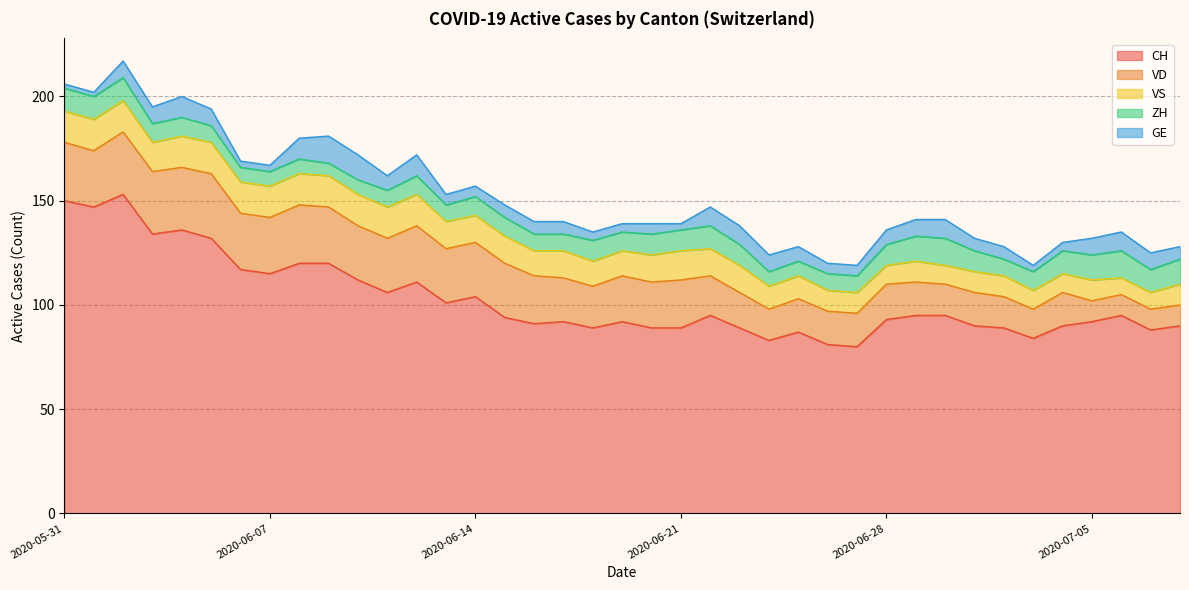

Which has a higher value, 2020-07-06 or 2020-06-29?

2020-07-06